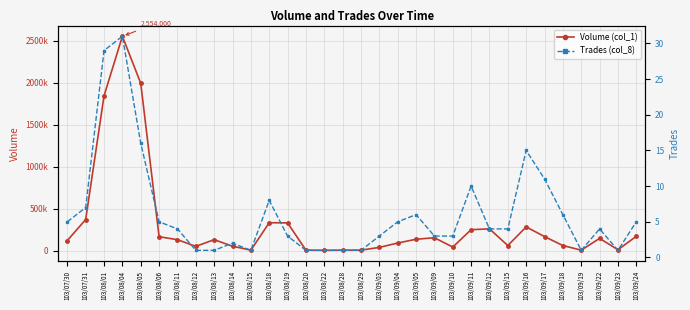

True or false: Volume (col_1) and Trades (col_8) intersect in this chart.

False